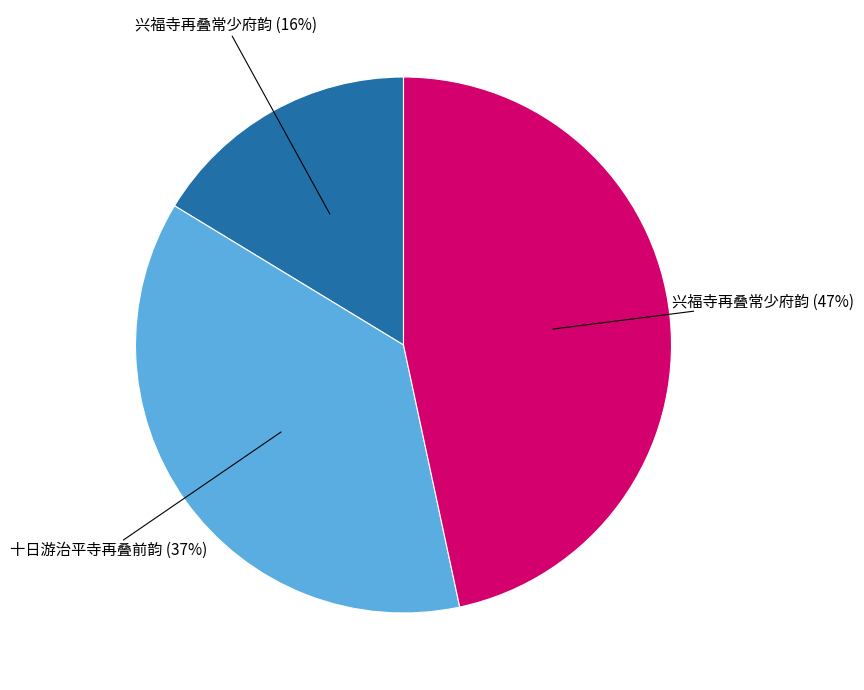

Is there a majority slice in this chart?

No